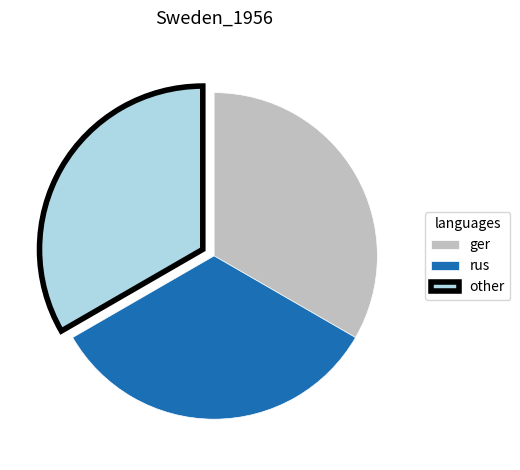

How many segments does this pie chart have?

3